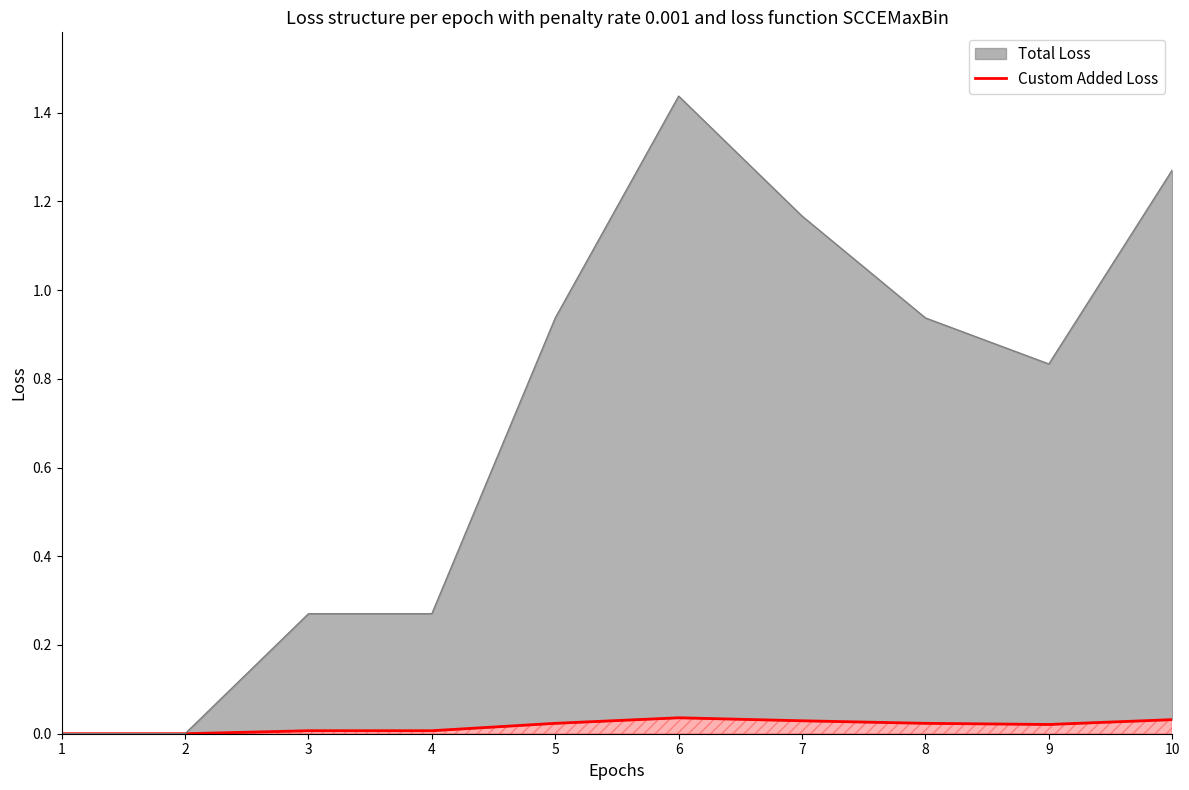

The chart shows a value of 0.0 at 2. True or false?

True